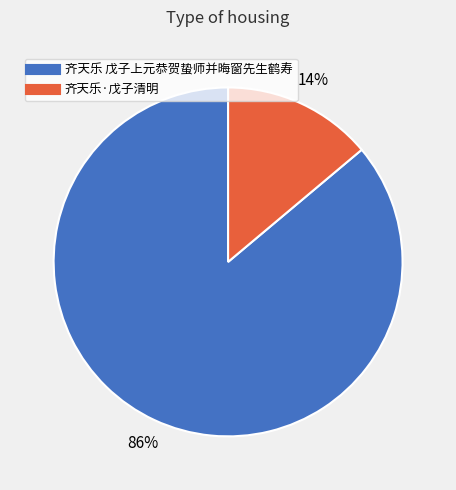

Rank the categories by value from highest to lowest.

齐天乐 戊子上元恭贺蛰师并晦窗先生鹤寿, 齐天乐·戊子清明